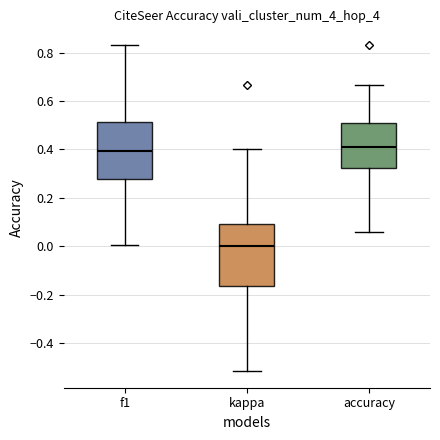

Which box has the lowest median line?

kappa